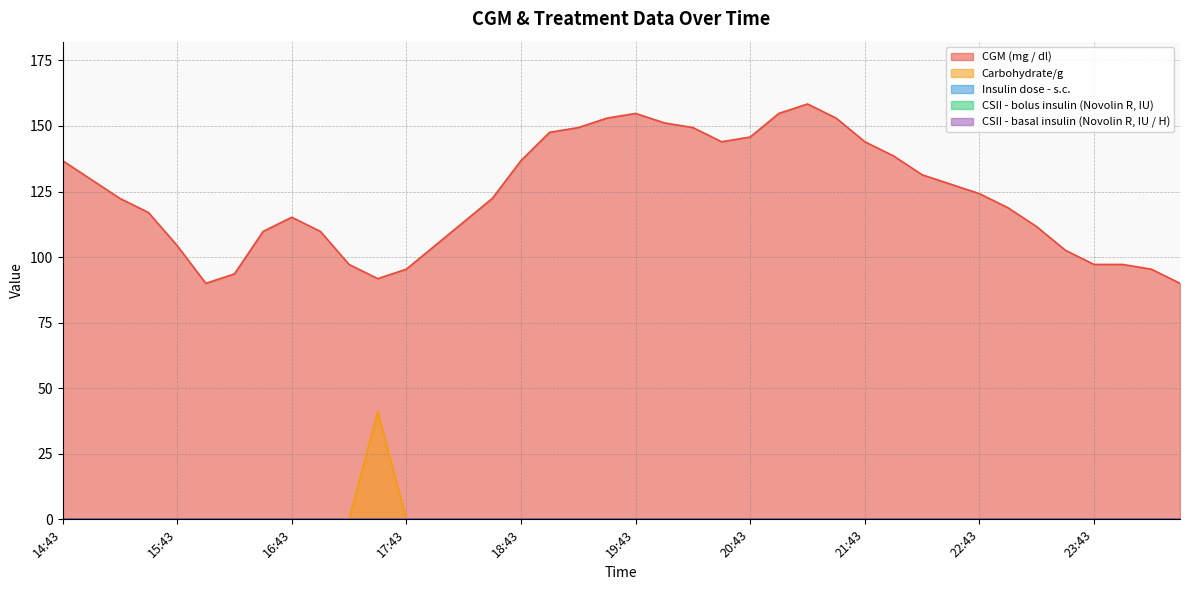

Which series has the largest total across all categories?

CGM (mg / dl)